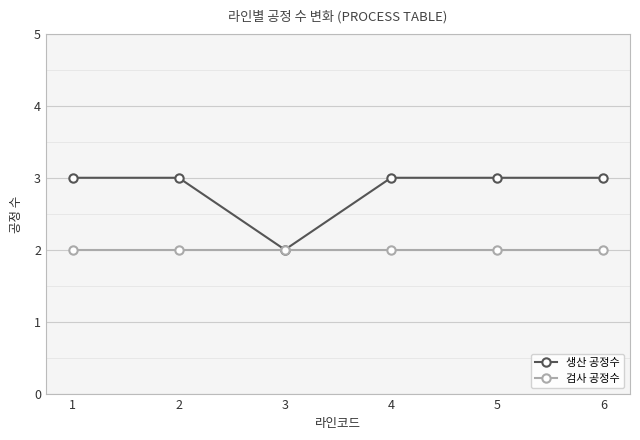

Between 3 and 2, which is larger?

2